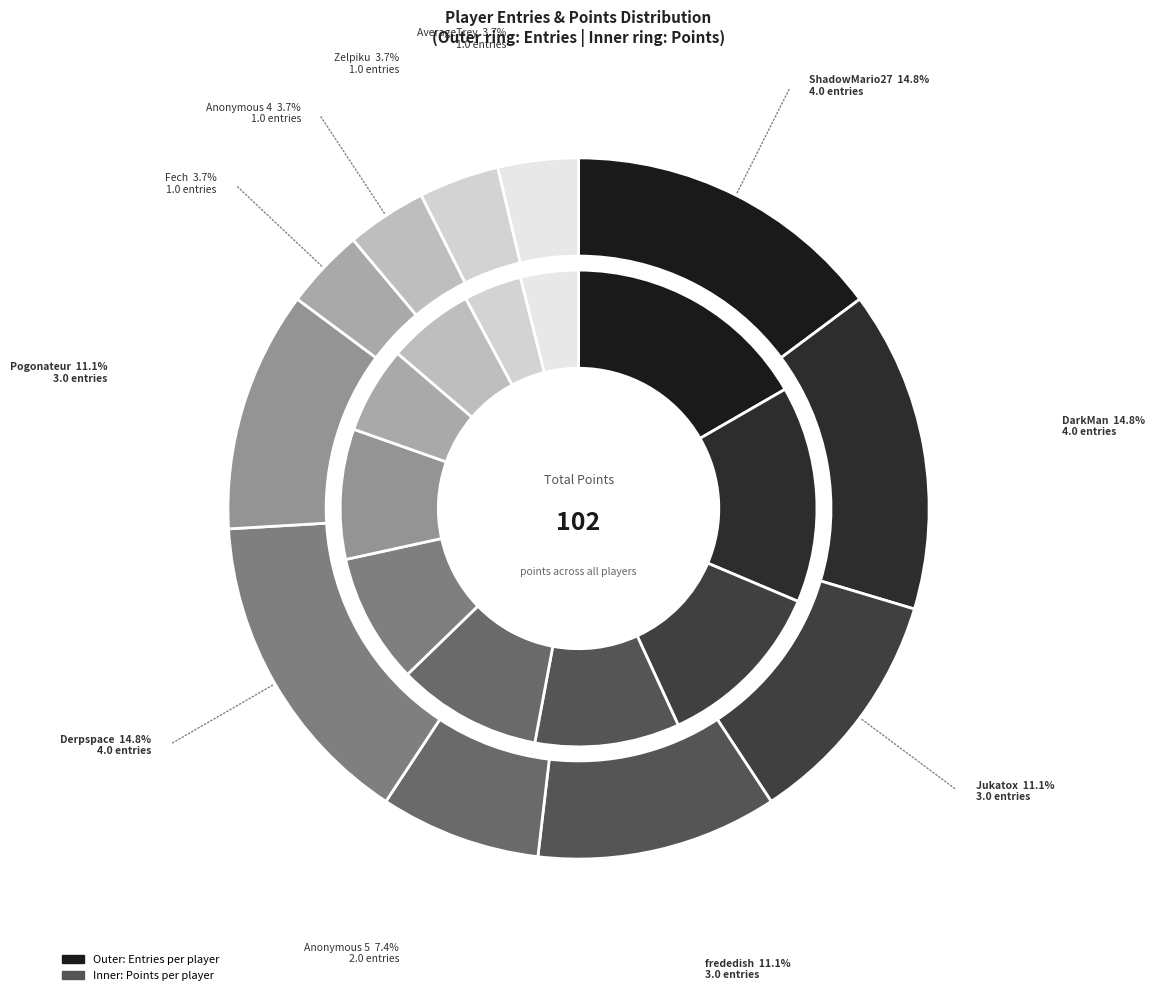

To the nearest percent, what portion does ShadowMario27 represent?

15%